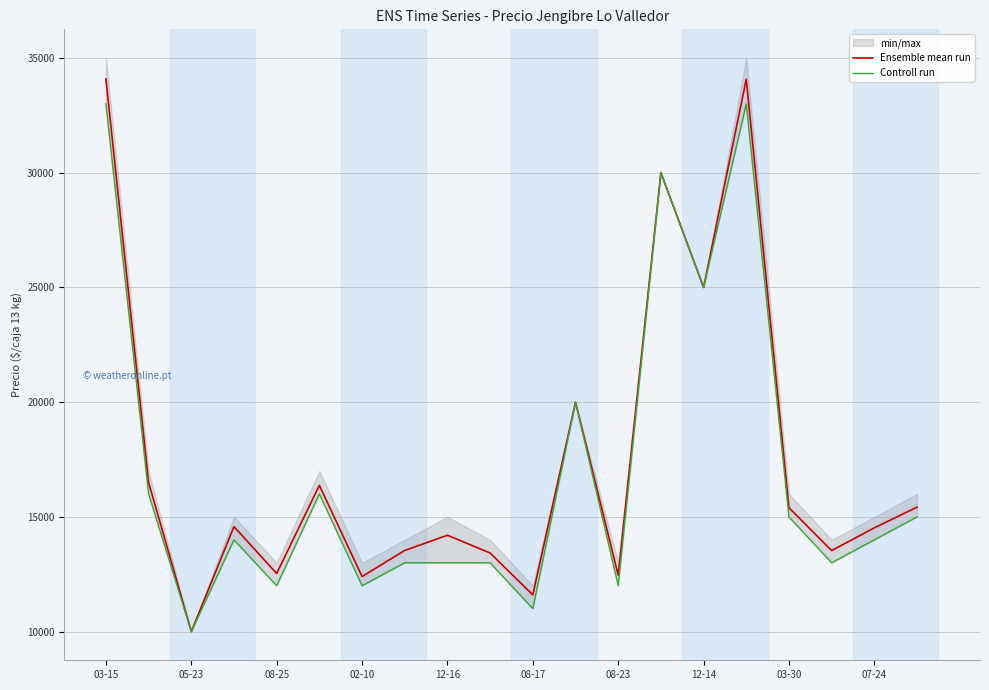

At which label does Ensemble mean run reach its minimum?

05-23